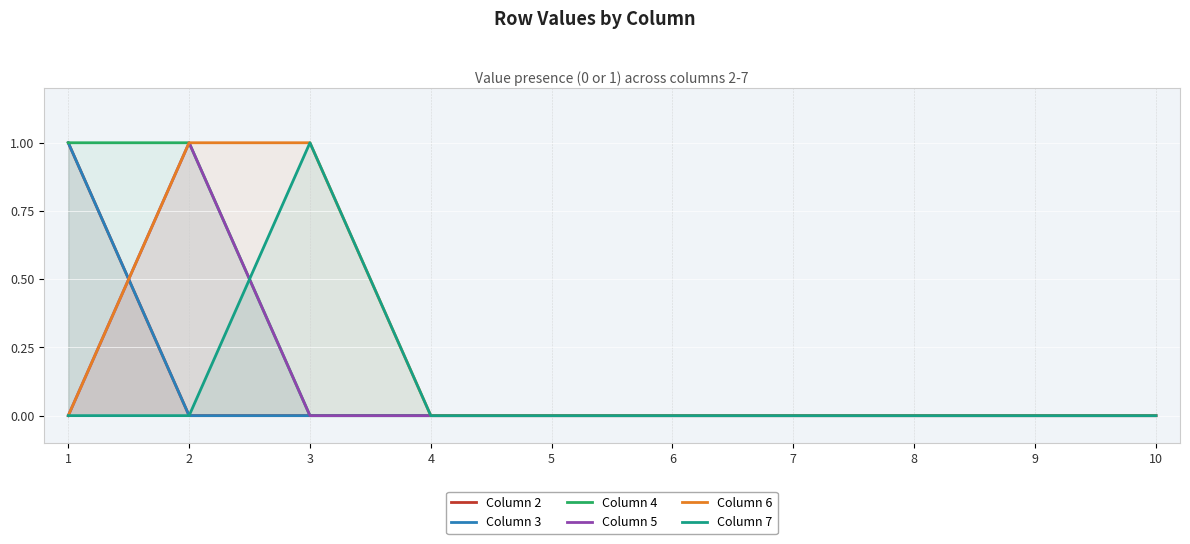

At which category does the chart reach its peak across all series?

1